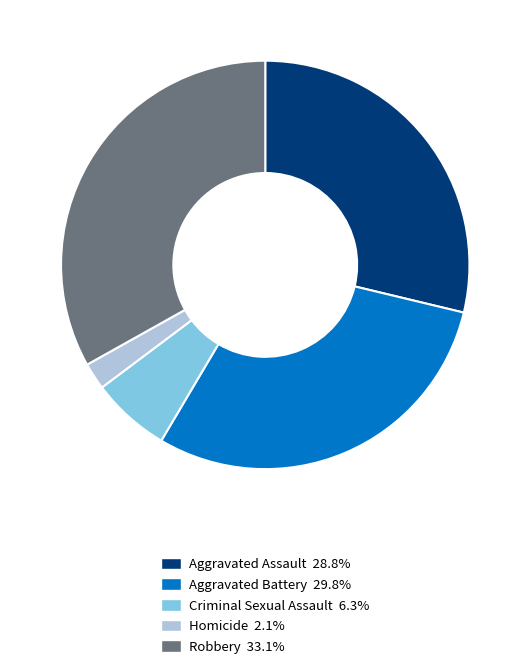

How many slices are in this pie chart?

5